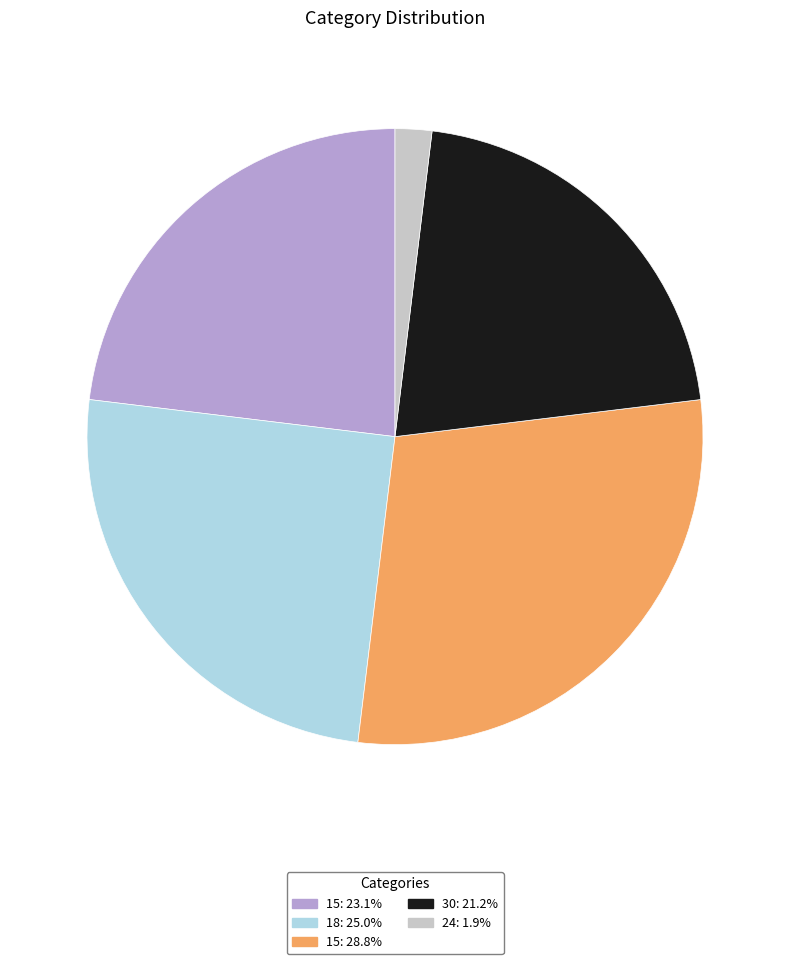

Does any single category account for the majority?

No